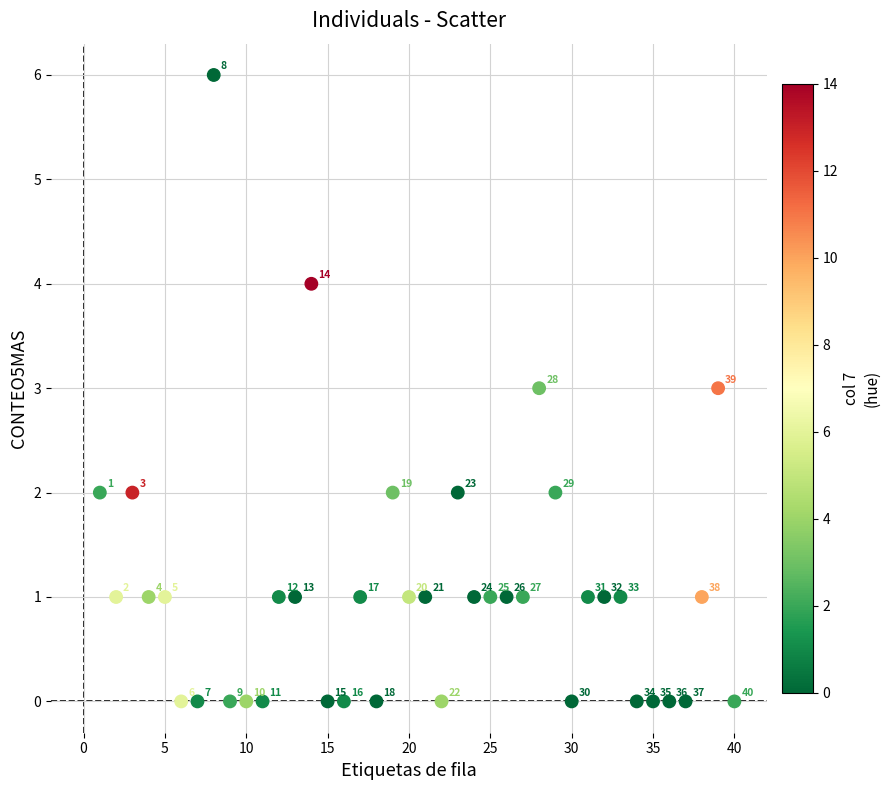

What Y value in the scatter plot is closest to 3?

3